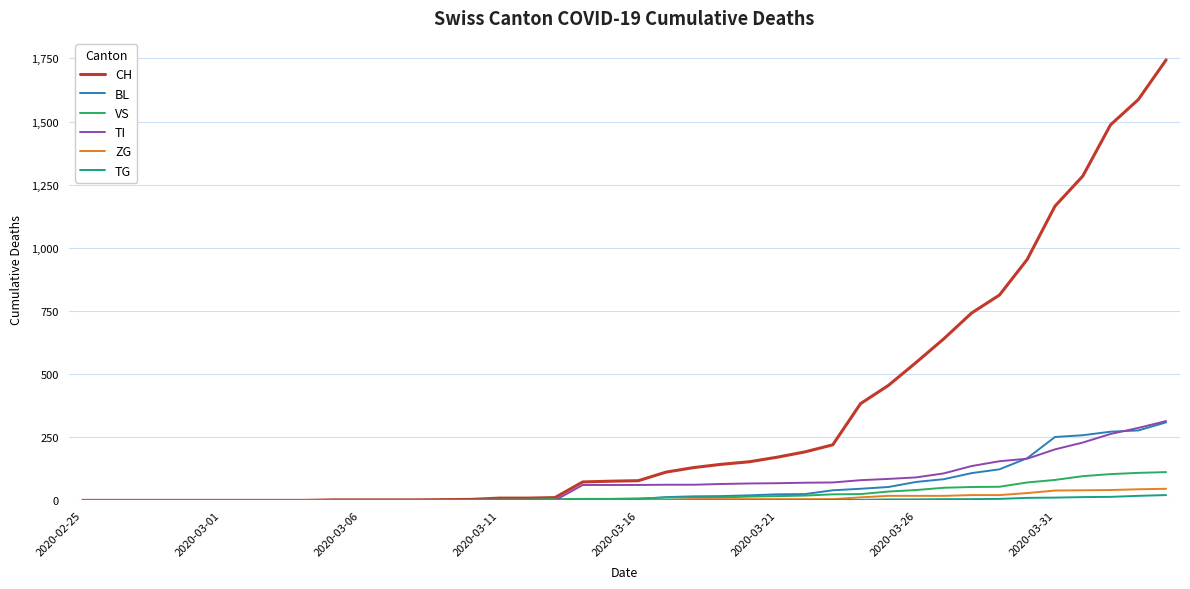

Which series has the largest total across all categories?

CH